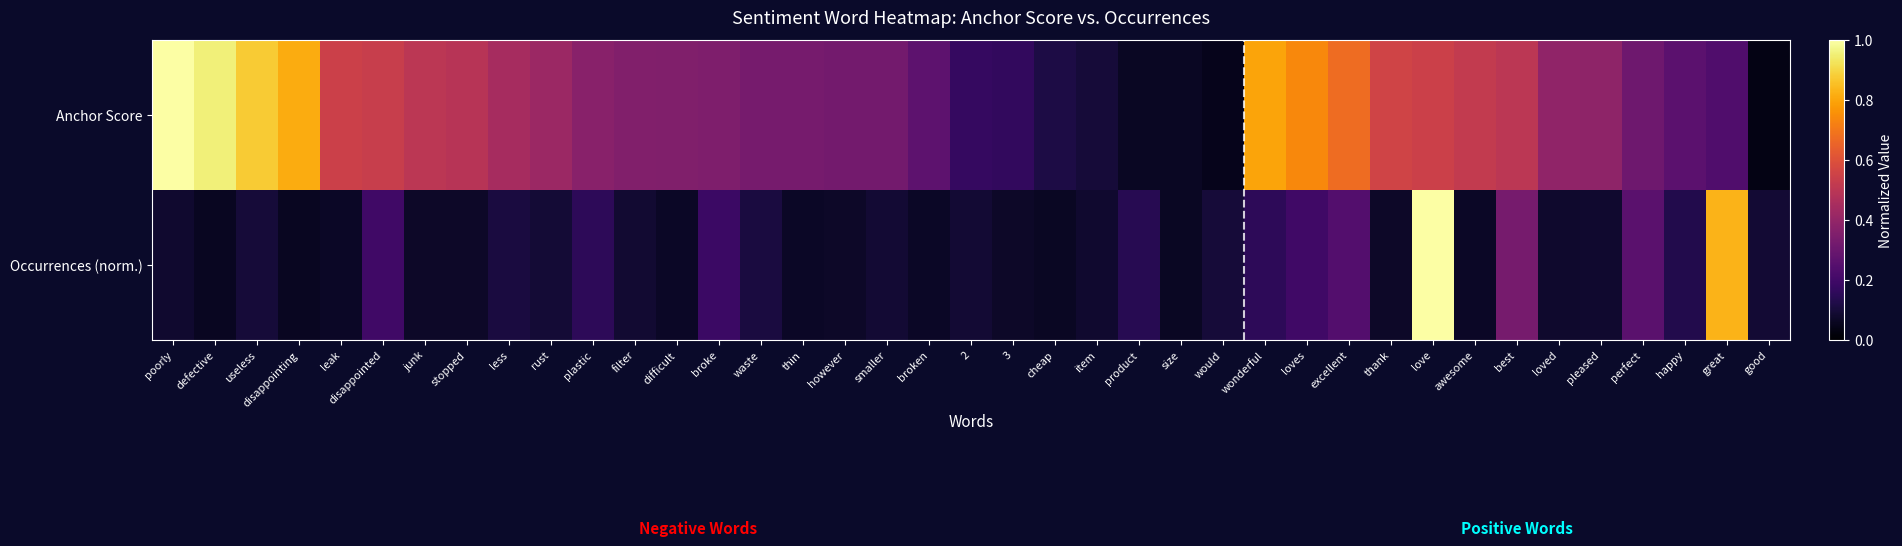

How many data points does each series have?

39